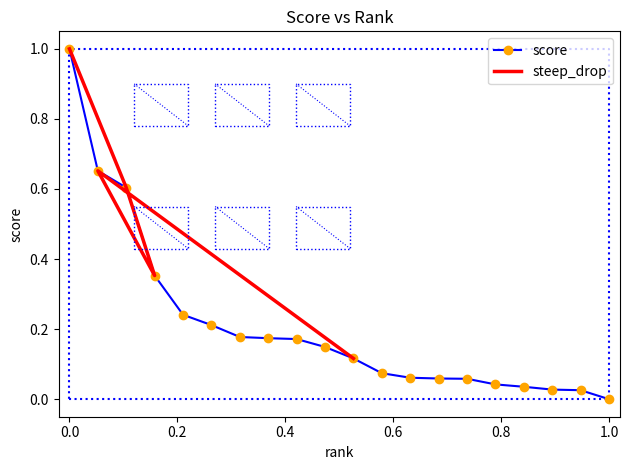

True or false: the data has more than 1 interior local peaks.

False